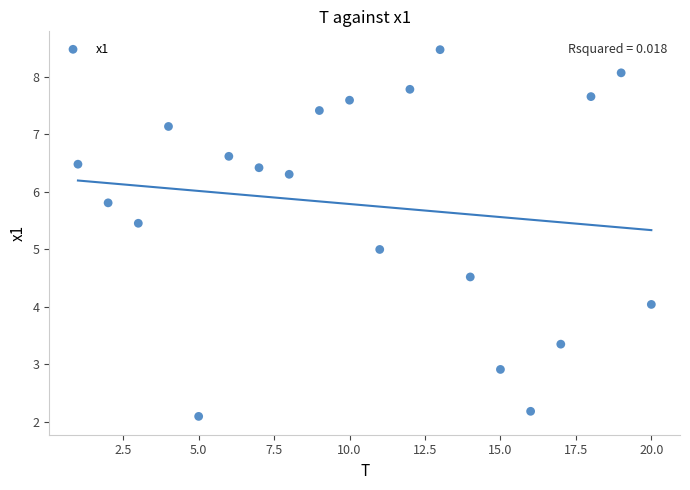

What is the range of X values (max minus min)?

19.0